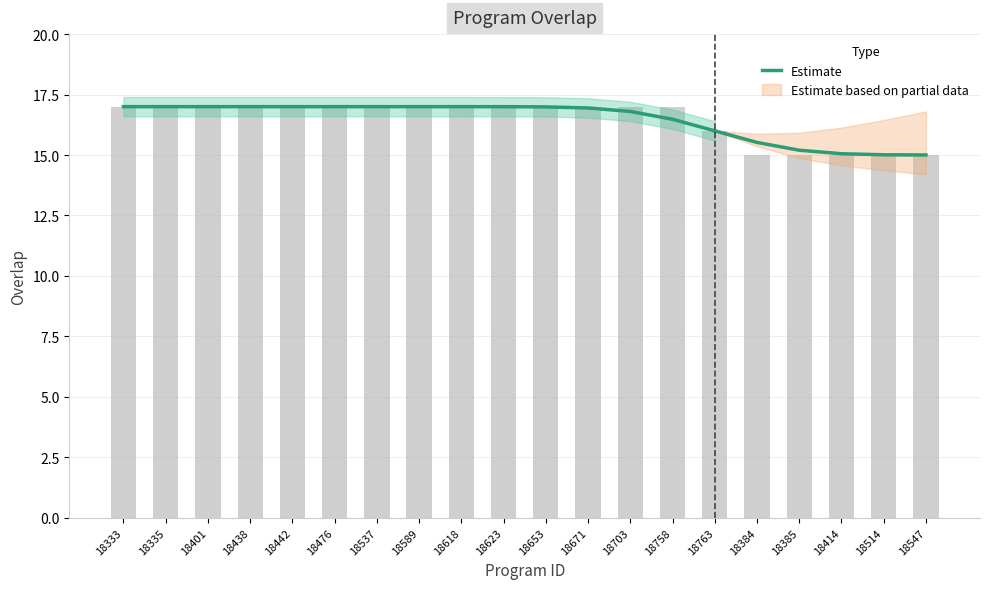

What is the value of the 1st bar from the left?

17.0